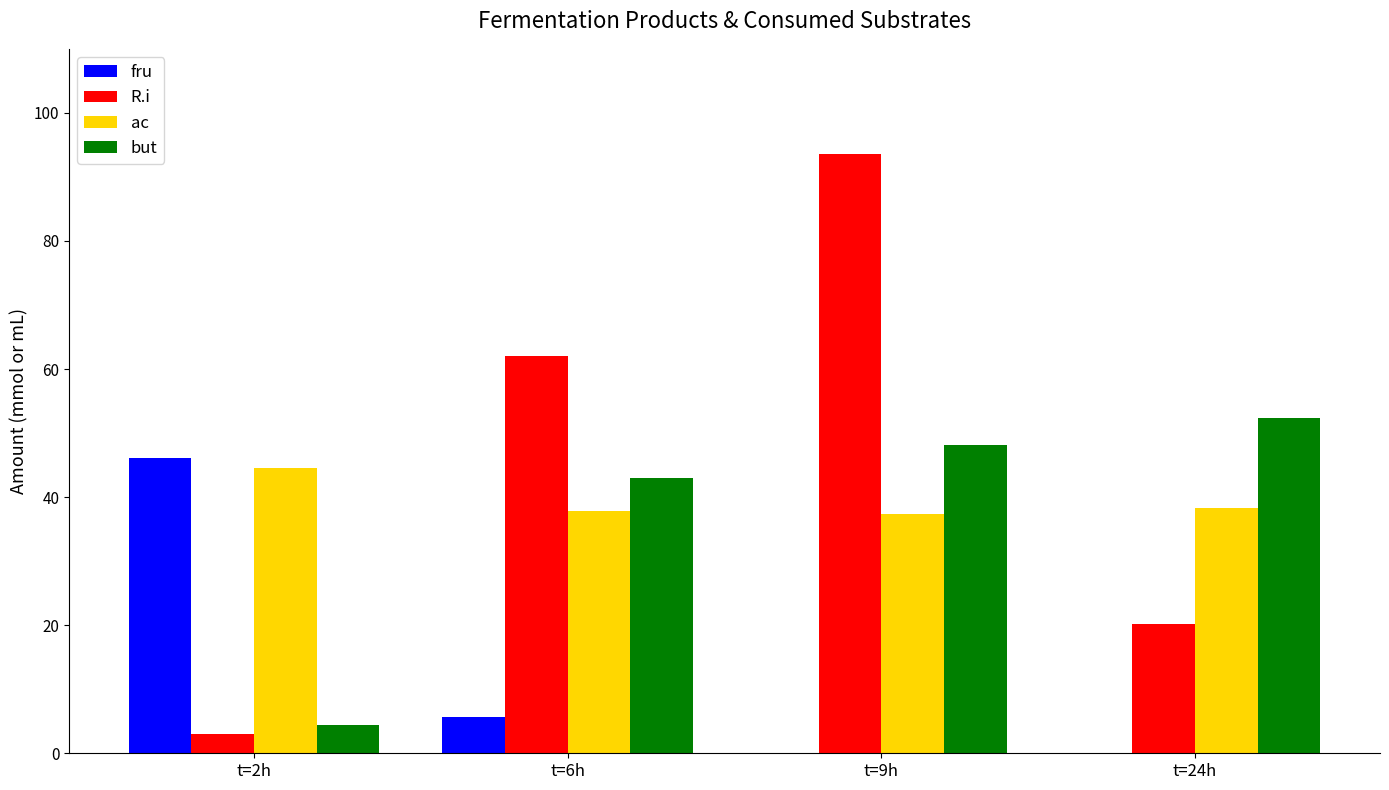

Read the but value at t=24h.

52.4